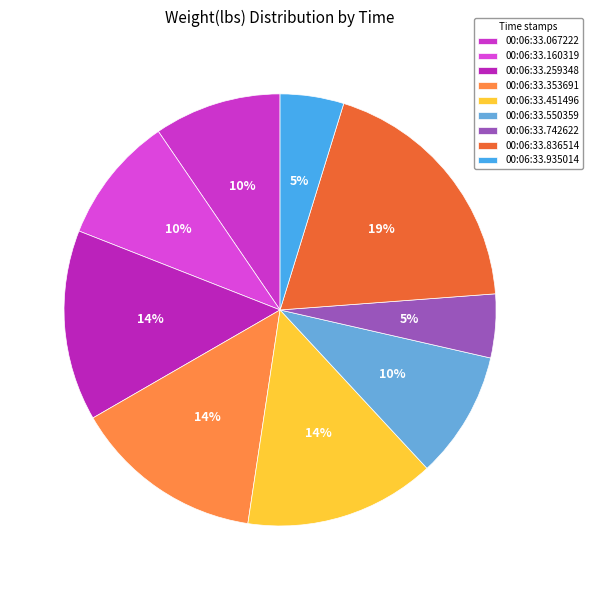

What is the smallest slice in the pie chart?

00:06:33.742622